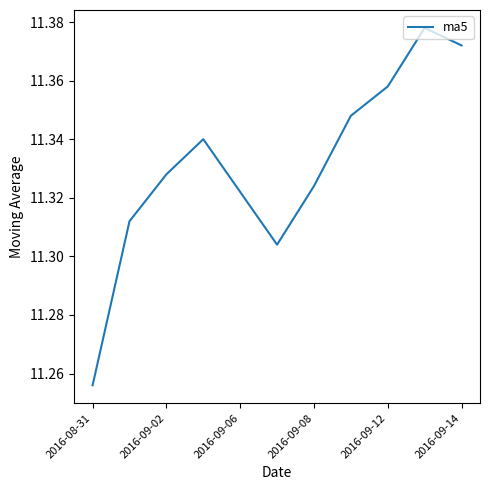

What is the sum of all values?

124.6